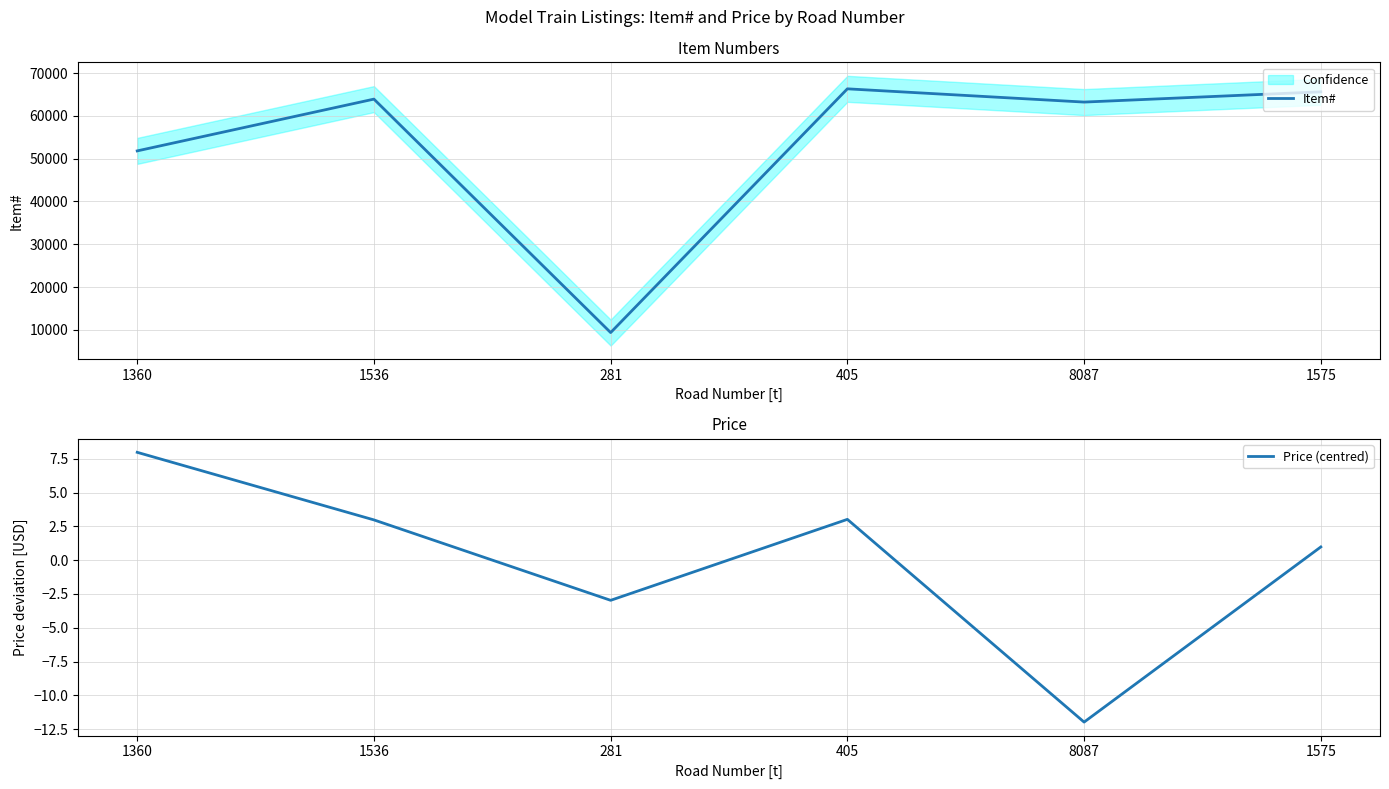

Which series changed the most between 1360 and 1575?

Item#